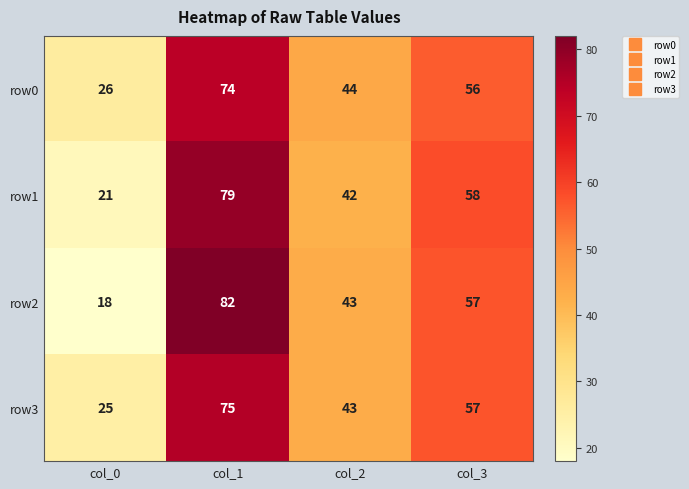

Reading left to right, transcribe all the data shown in this chart.

row0: col_0=26	col_1=74	col_2=44	col_3=56
row1: col_0=21	col_1=79	col_2=42	col_3=58
row2: col_0=18	col_1=82	col_2=43	col_3=57
row3: col_0=25	col_1=75	col_2=43	col_3=57